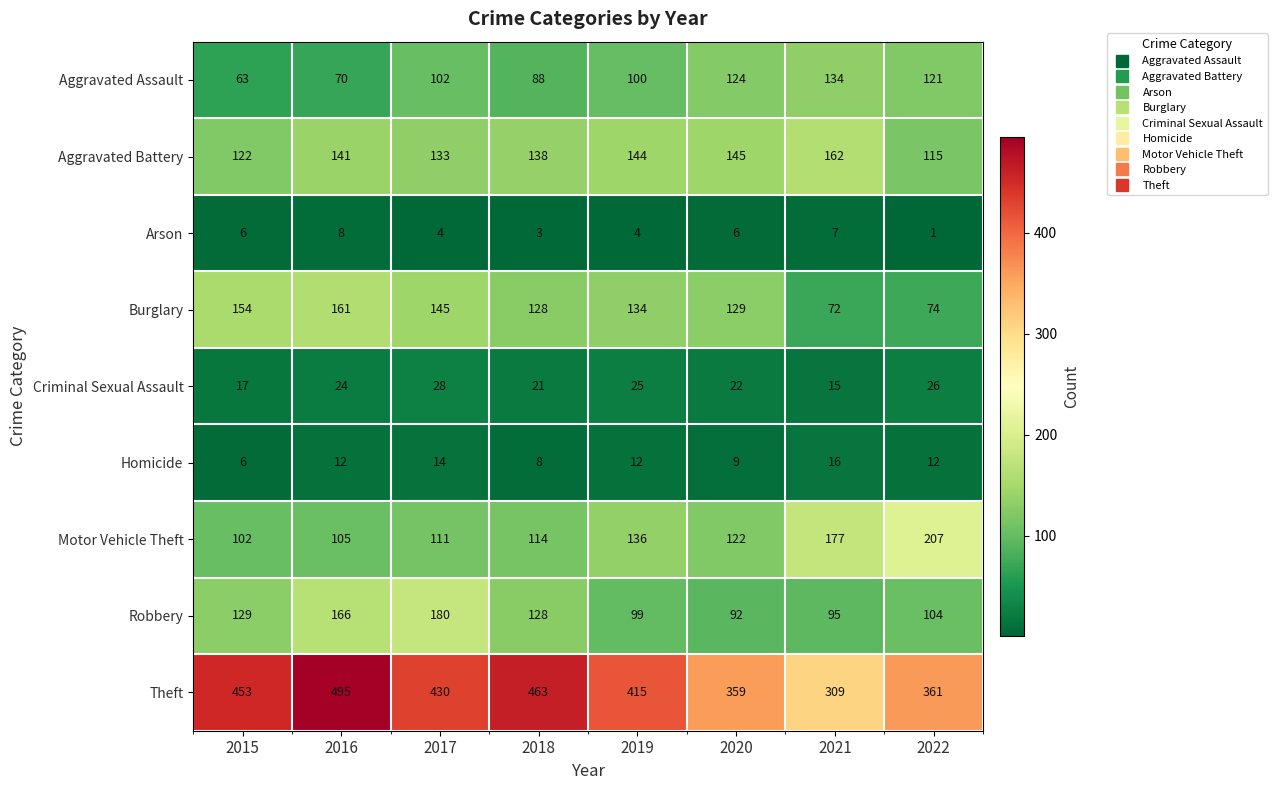

What is the sum of the Burglary values at 2015 and 2017?

299